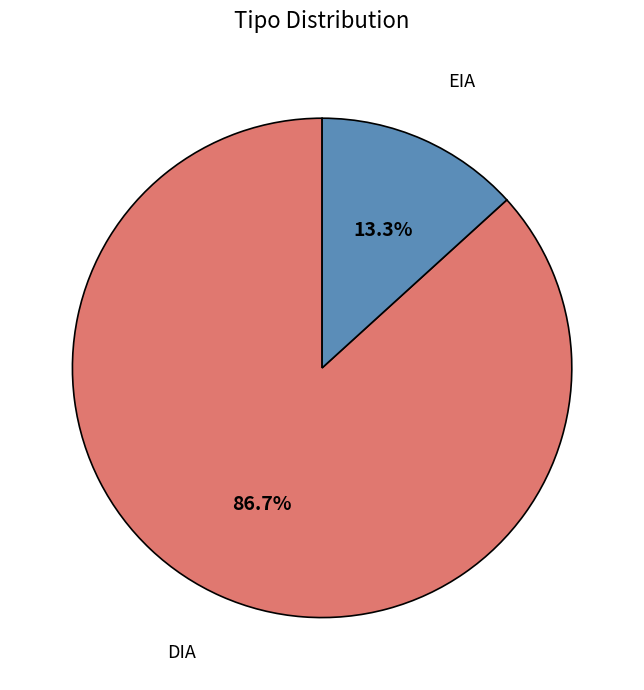

Is there any slice that represents more than half of the pie?

Yes